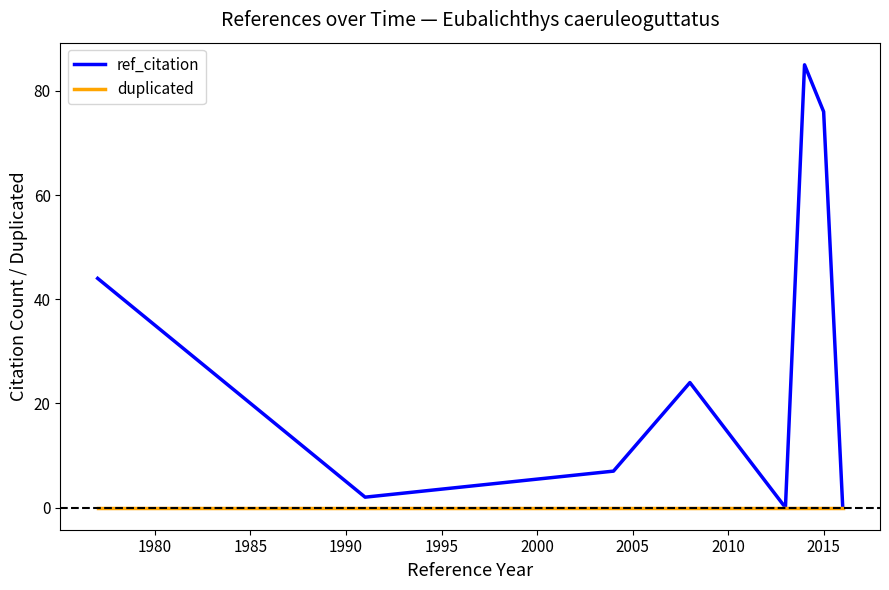

What is the maximum value shown in the chart?

85